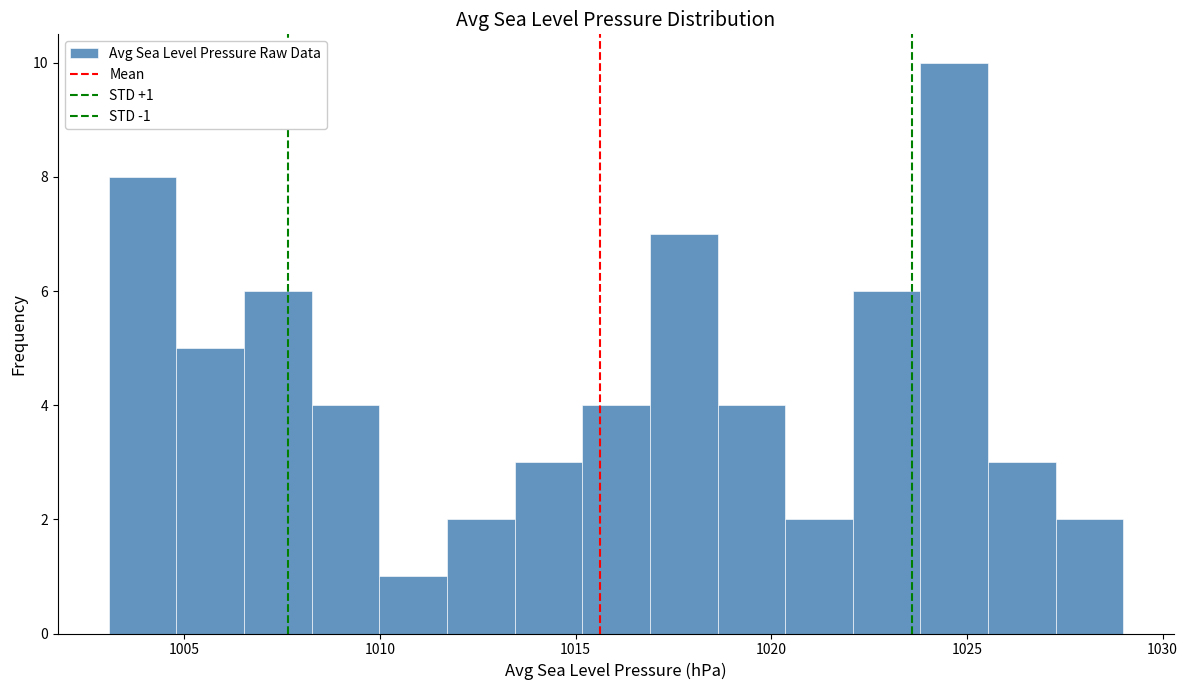

Around what value on the x-axis is the tallest bar? Give the approximate position of its centre, as read against the axis.

1024.5